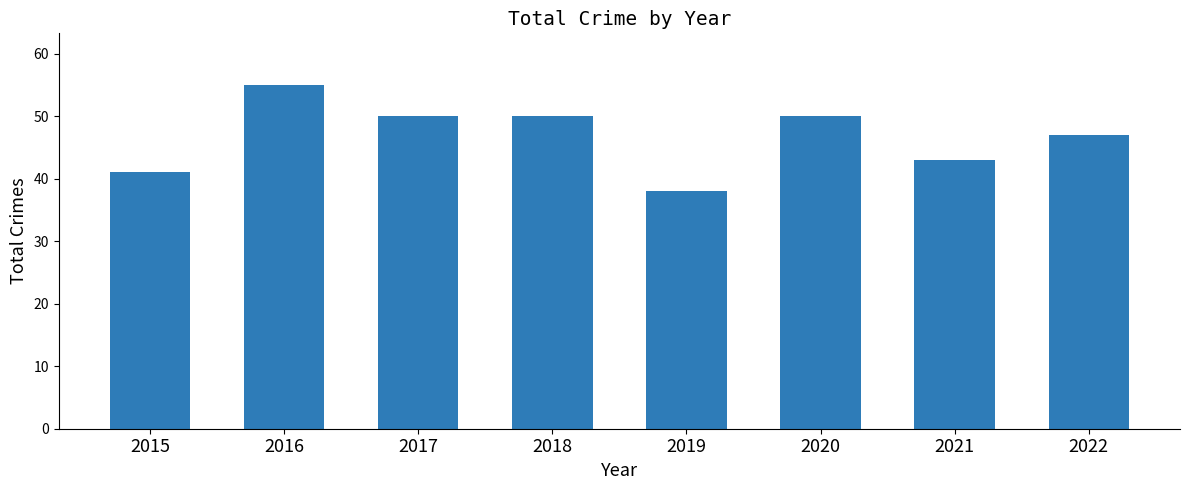

Reading left to right, extract all data points from this chart.

2015=41	2016=55	2017=50	2018=50	2019=38	2020=50	2021=43	2022=47